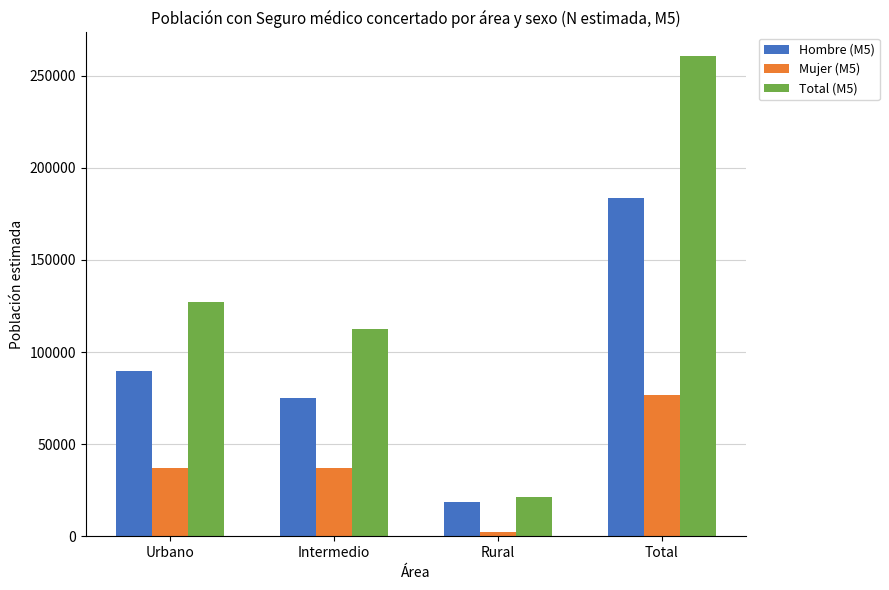

What is the minimum value for Total (M5)?

21262